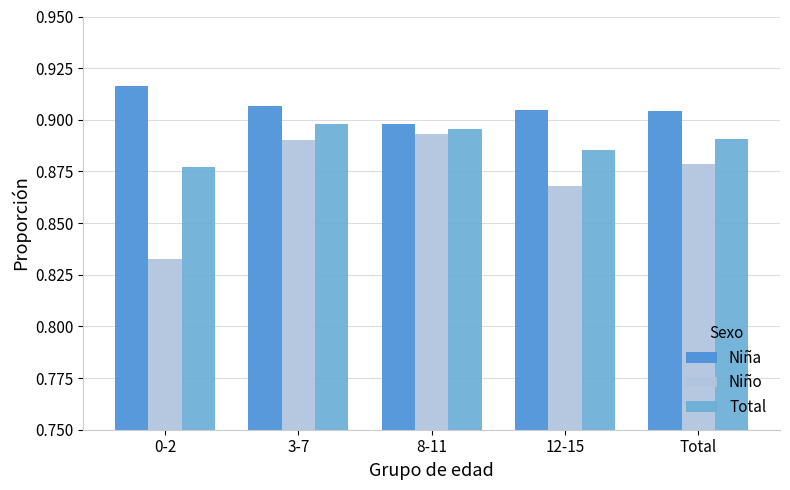

List the labels in order of Total value, smallest first.

0-2, 12-15, Total, 8-11, 3-7